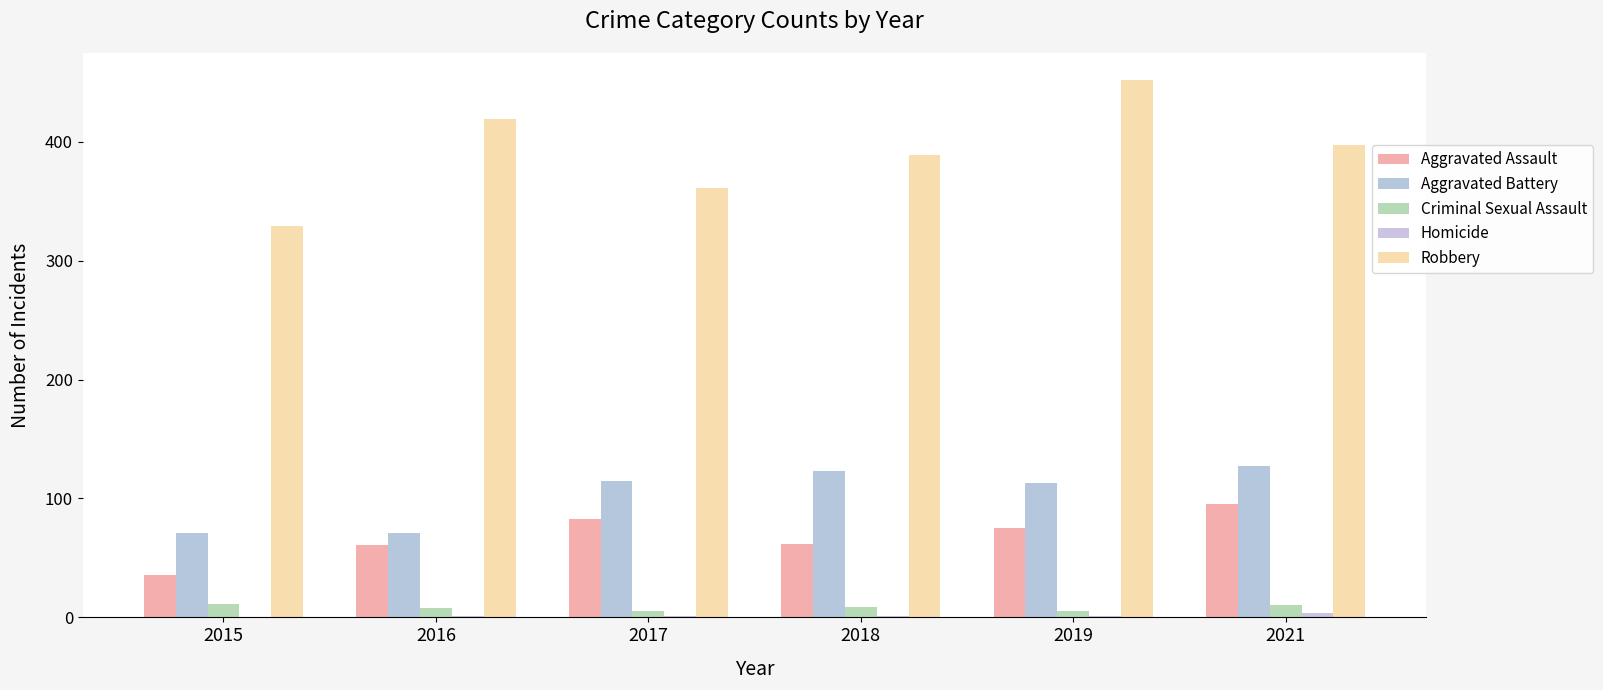

How many groups of bars are there?

6